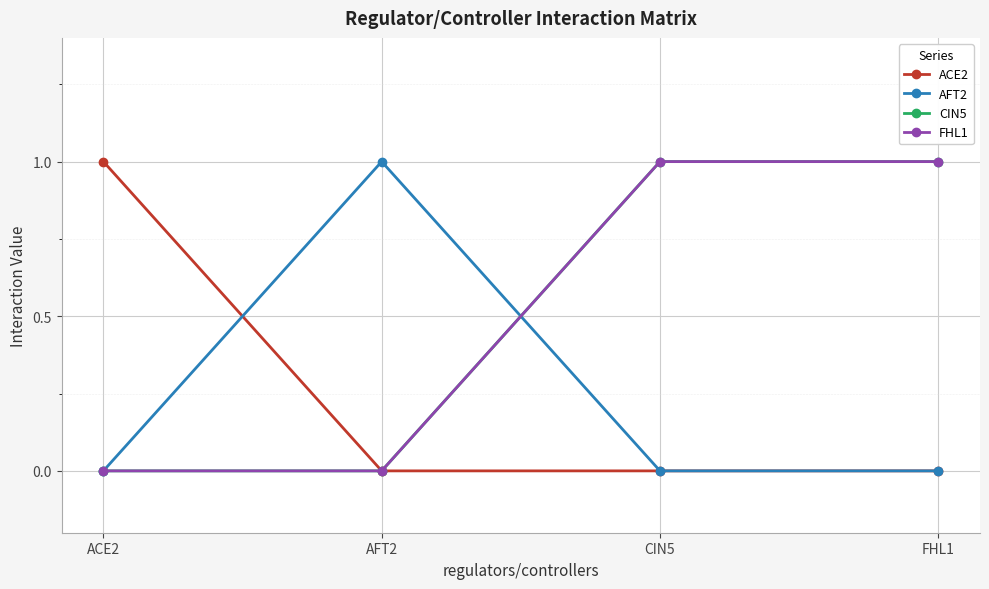

Does the chart have visible grid lines?

Yes